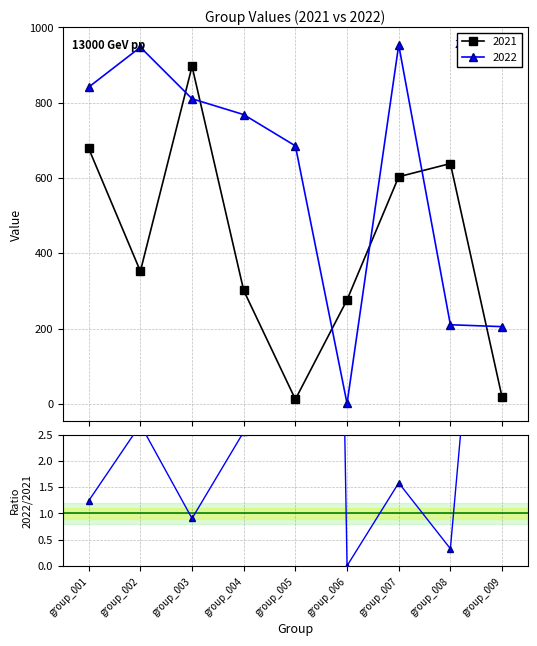

True or false: 2021 has more than 1 interior local peaks.

True